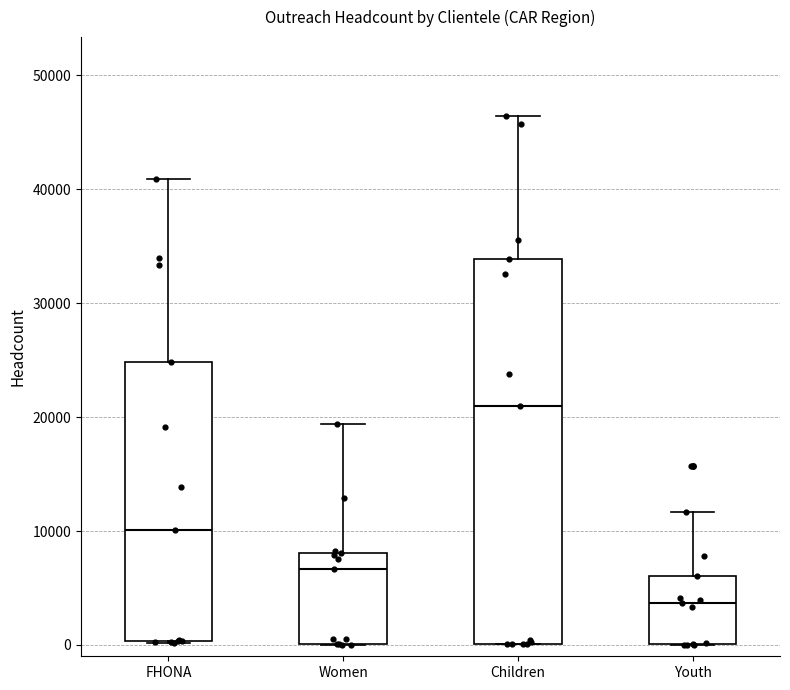

Reading left to right, read every box against the y-axis: the position of its median line, the range the box covers, and the ends of its whiskers. The values are not printed on the chart, so give them approximately, as read against the axis.

FHONA: median 10000, box 0 to 25000, whiskers 0 to 41000
Women: median 7000, box 0 to 8000, whiskers 0 to 19000
Children: median 21000, box 0 to 34000, whiskers 0 to 46000
Youth: median 4000, box 0 to 6000, whiskers 0 to 12000